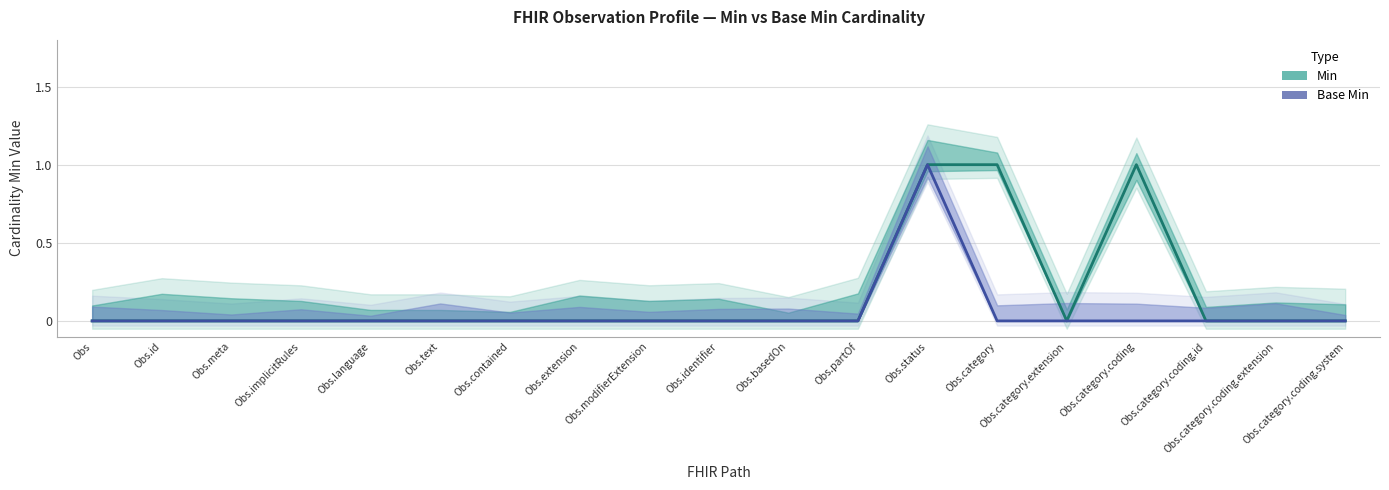

How many lines are shown in the chart?

2